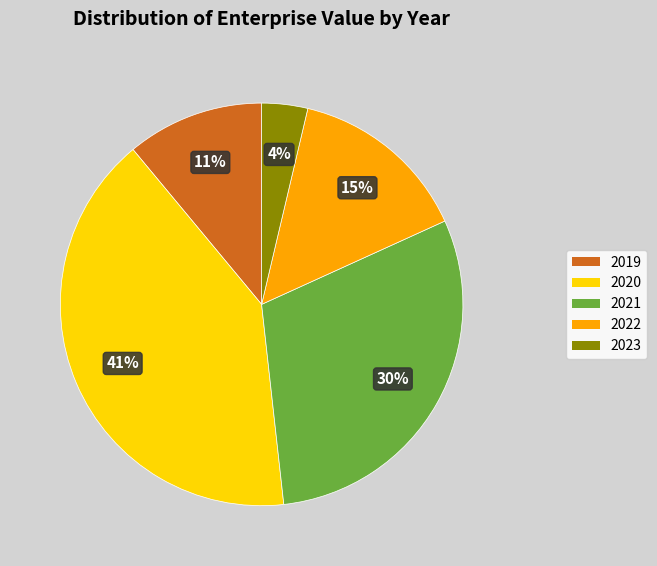

Does 2019 represent more than half of the total?

No